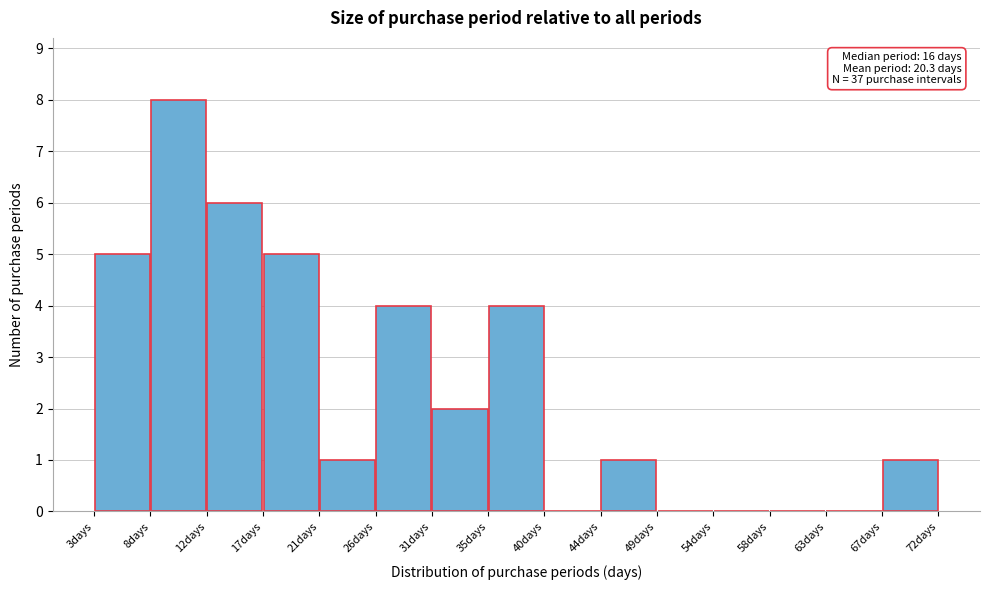

Over which range of the x-axis is the bar tallest?

7.6 to 12.2